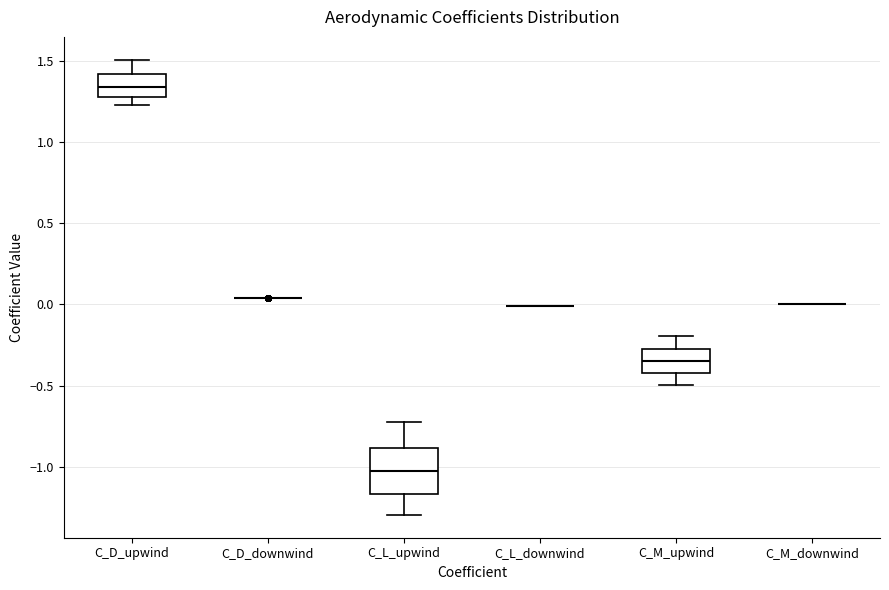

Reading left to right, transcribe this box plot: for each box, give where its median line is, the range the box spans, and where its two whiskers end, as read against the y-axis. The values are not printed on the chart, so give them approximately, as read against the axis.

C_D_upwind: median 1.35, box 1.30 to 1.40, whiskers 1.25 to 1.50
C_D_downwind: box collapsed to a line at 0.05, whiskers 0.05 to 0.05
C_L_upwind: median -1.00, box -1.15 to -0.90, whiskers -1.30 to -0.70
C_L_downwind: box collapsed to a line at 0.00, whiskers 0.00 to 0.00
C_M_upwind: median -0.35, box -0.45 to -0.25, whiskers -0.50 to -0.20
C_M_downwind: box collapsed to a line at 0.00, whiskers 0.00 to 0.00